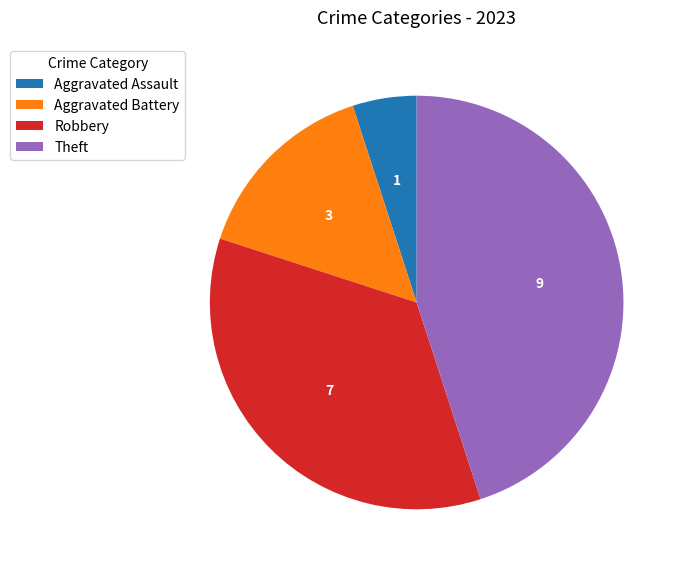

Is there a majority slice in this chart?

No